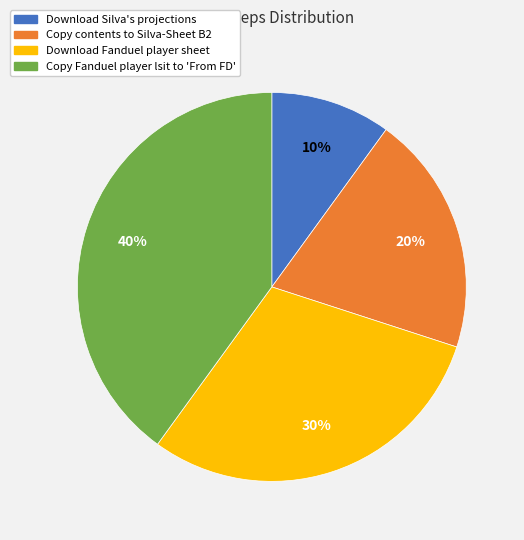

Is the sum of Download Silva's projections and Copy contents to Silva-Sheet B2 greater than half?

No